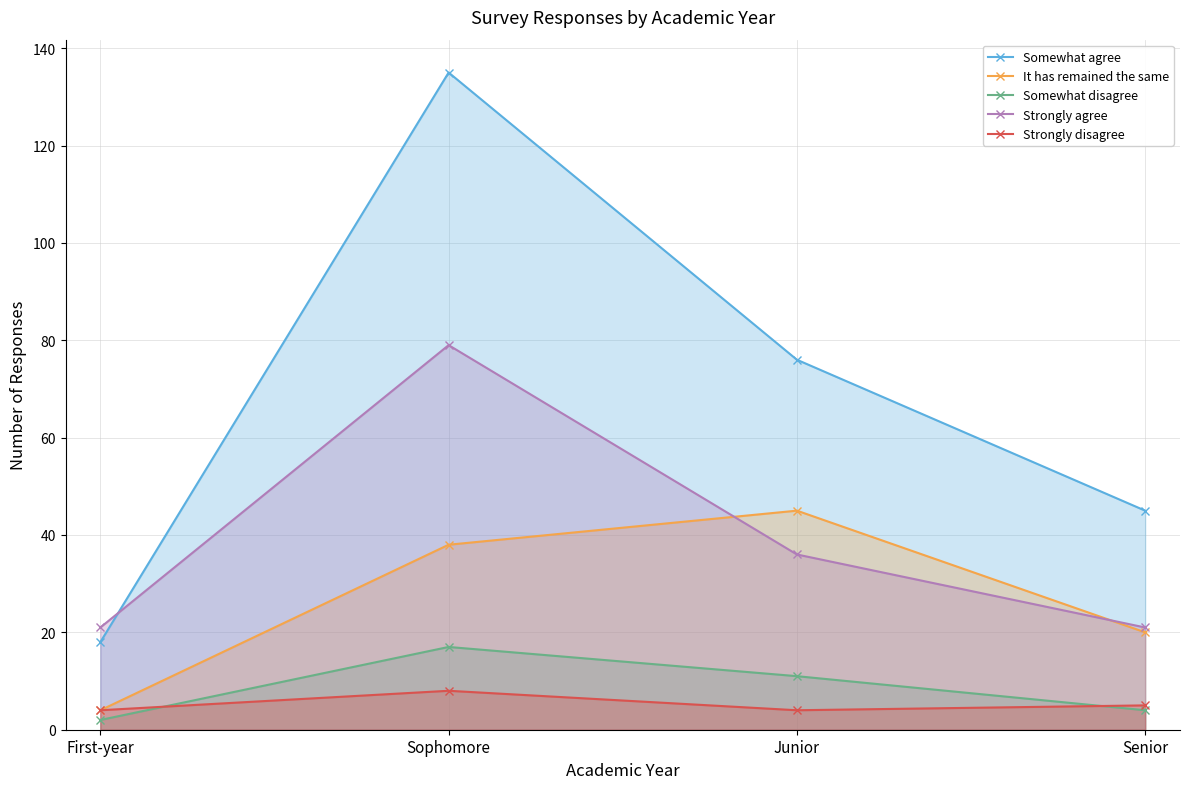

What is the total value across all series at Junior?

172